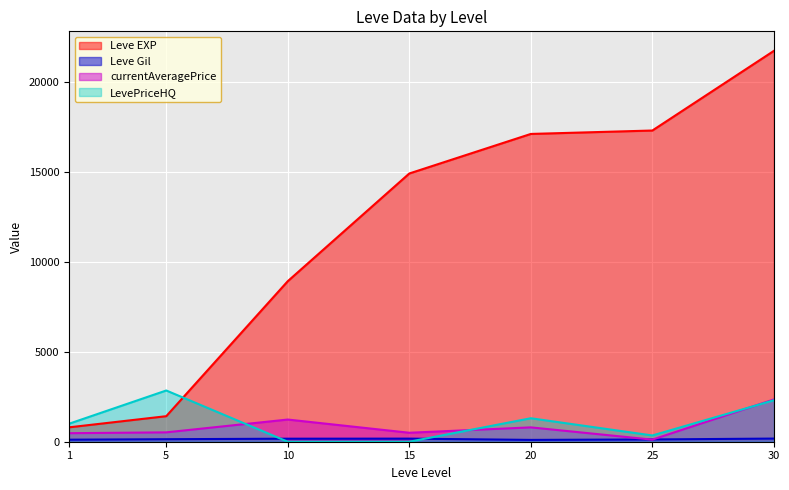

How many data points does each series have?

7